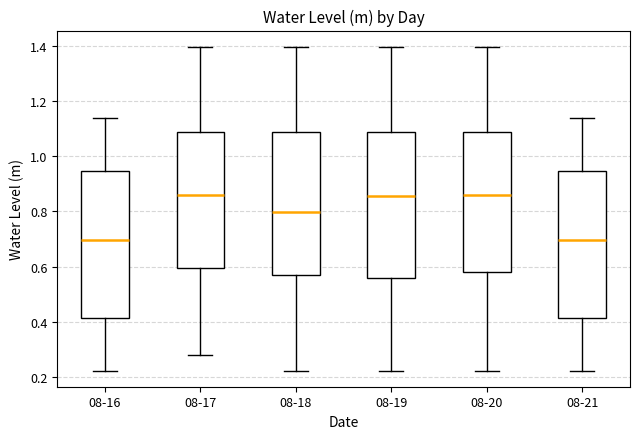

Where does the upper whisker of the box for 08-20 end on the y-axis? The values are not printed on the chart, so give them approximately, as read against the axis.

1.40